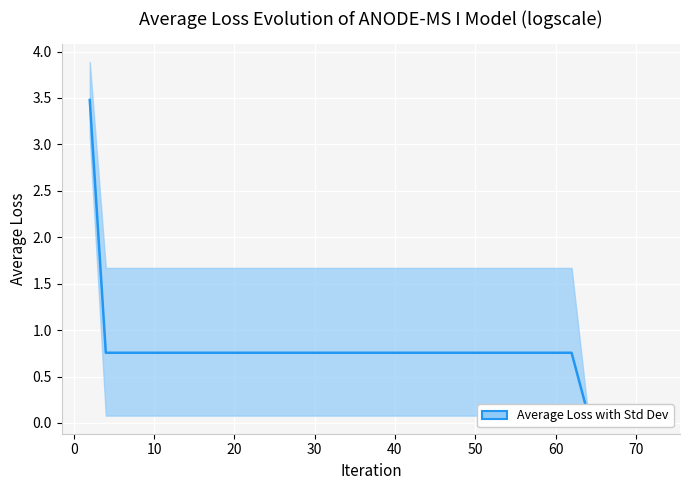

What is the minimum value shown in the chart?

0.1